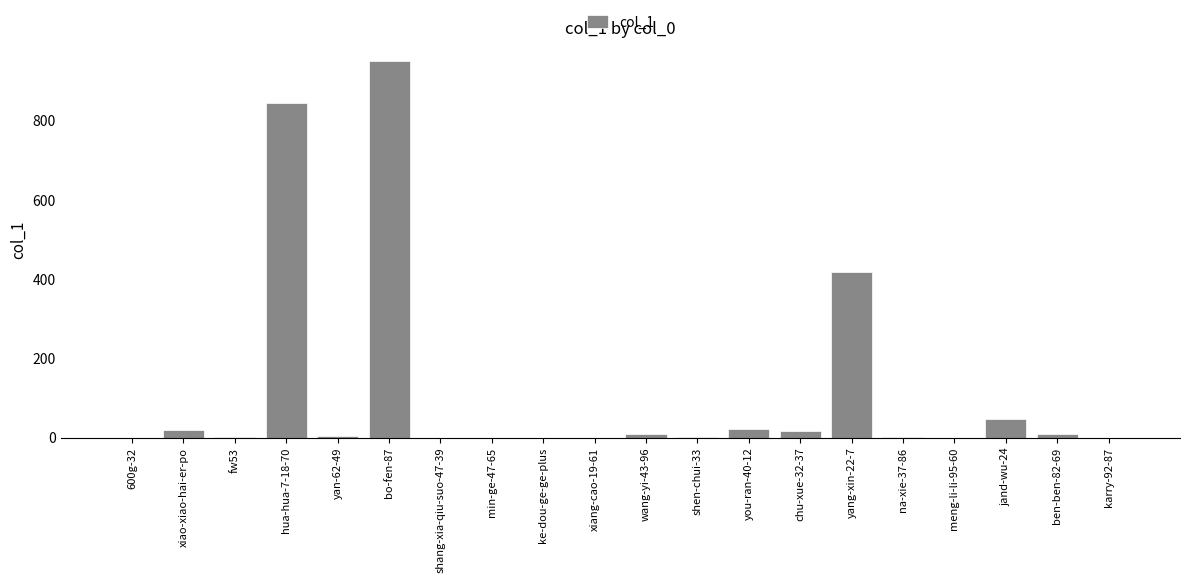

What is the maximum value shown in the chart?

950